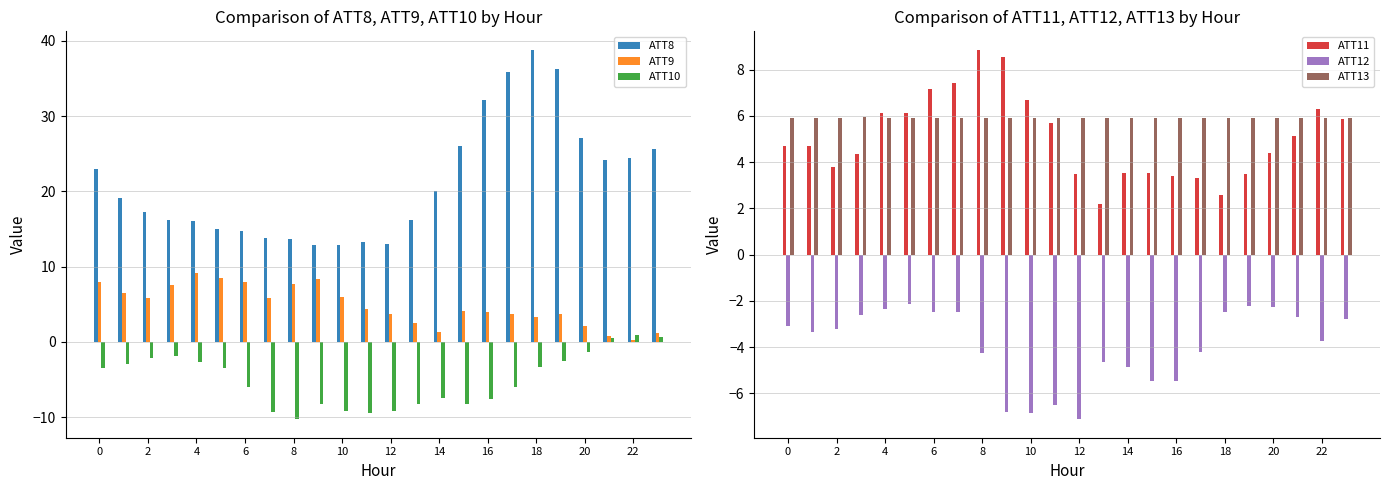

At how many categories does at least one series exceed 8?

24